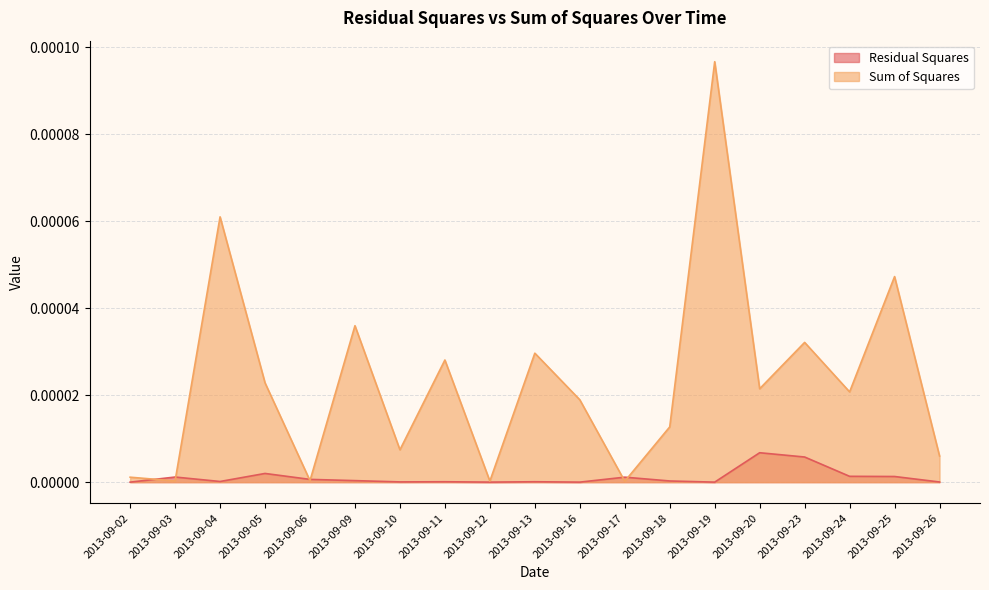

How many data points in Residual Squares are above 0?

18